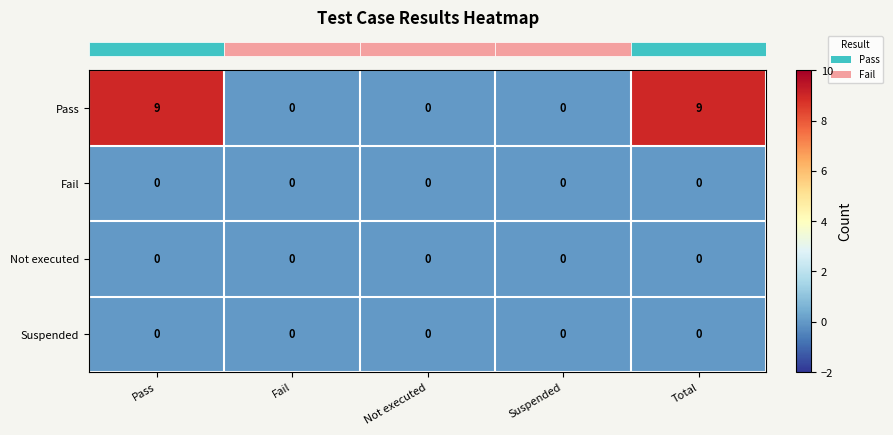

What is the total value across all series at Total?

9